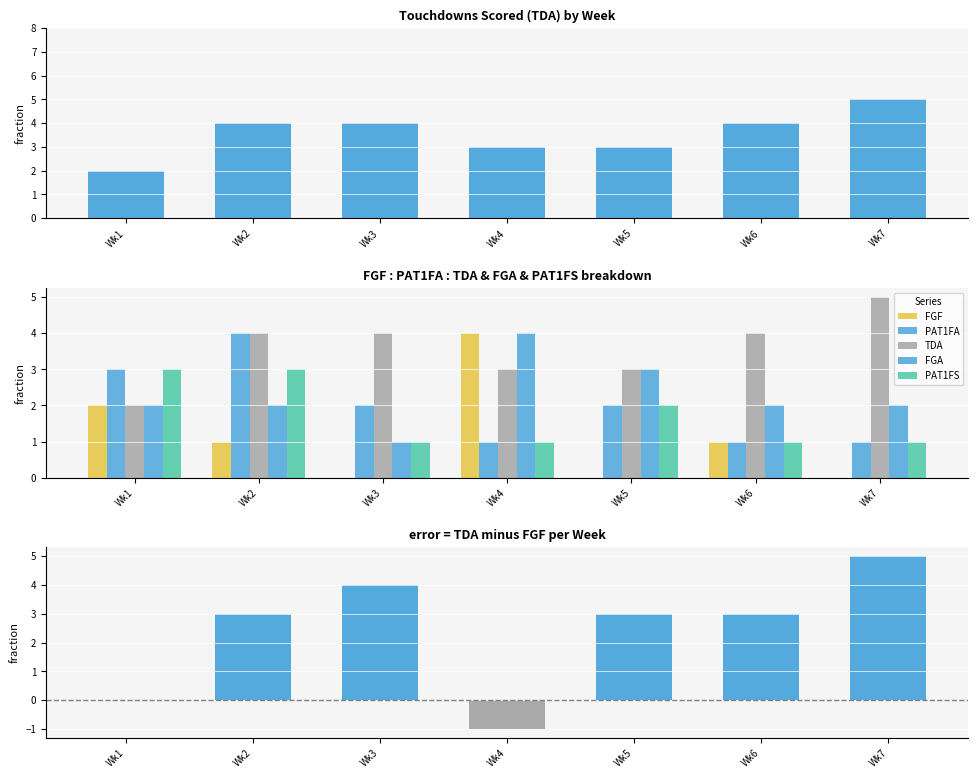

Reading right to left, extract all data points from this chart.

TDA: 5	4	3	3	4	4	2
FGF: 0	1	0	4	0	1	2
PAT1FA: 1	1	2	1	2	4	3
FGA: 2	2	3	4	1	2	2
PAT1FS: 1	1	2	1	1	3	3
TDA - FGF: 5	3	3	-1	4	3	0